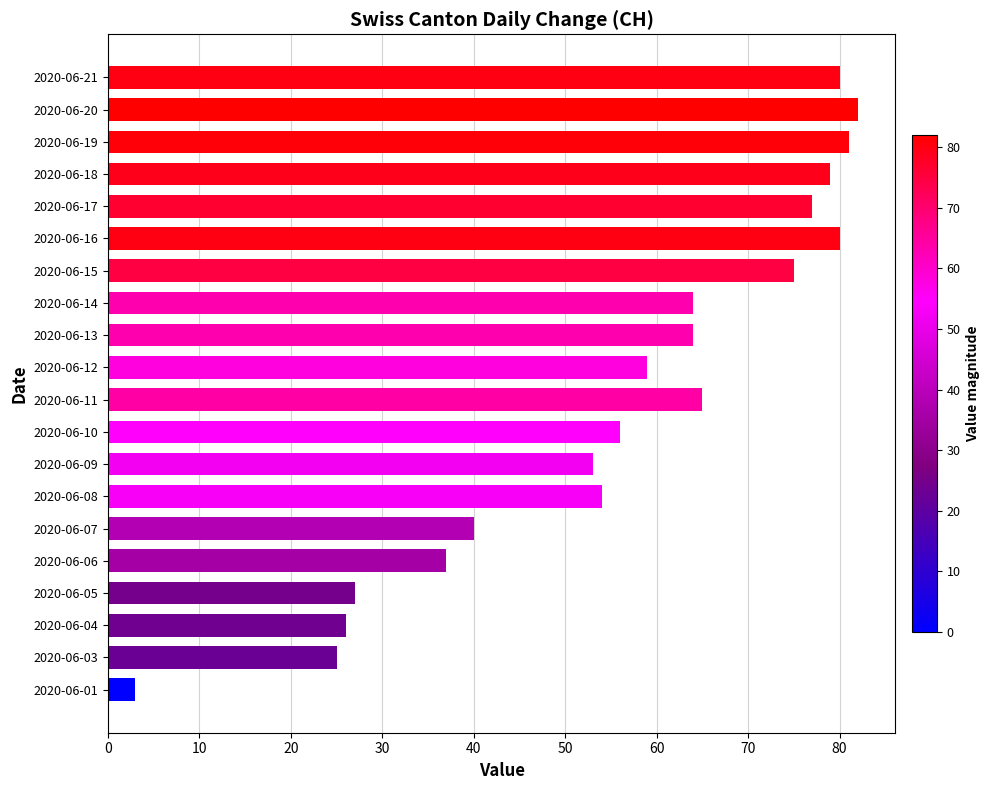

What is the sum of all values?

1127